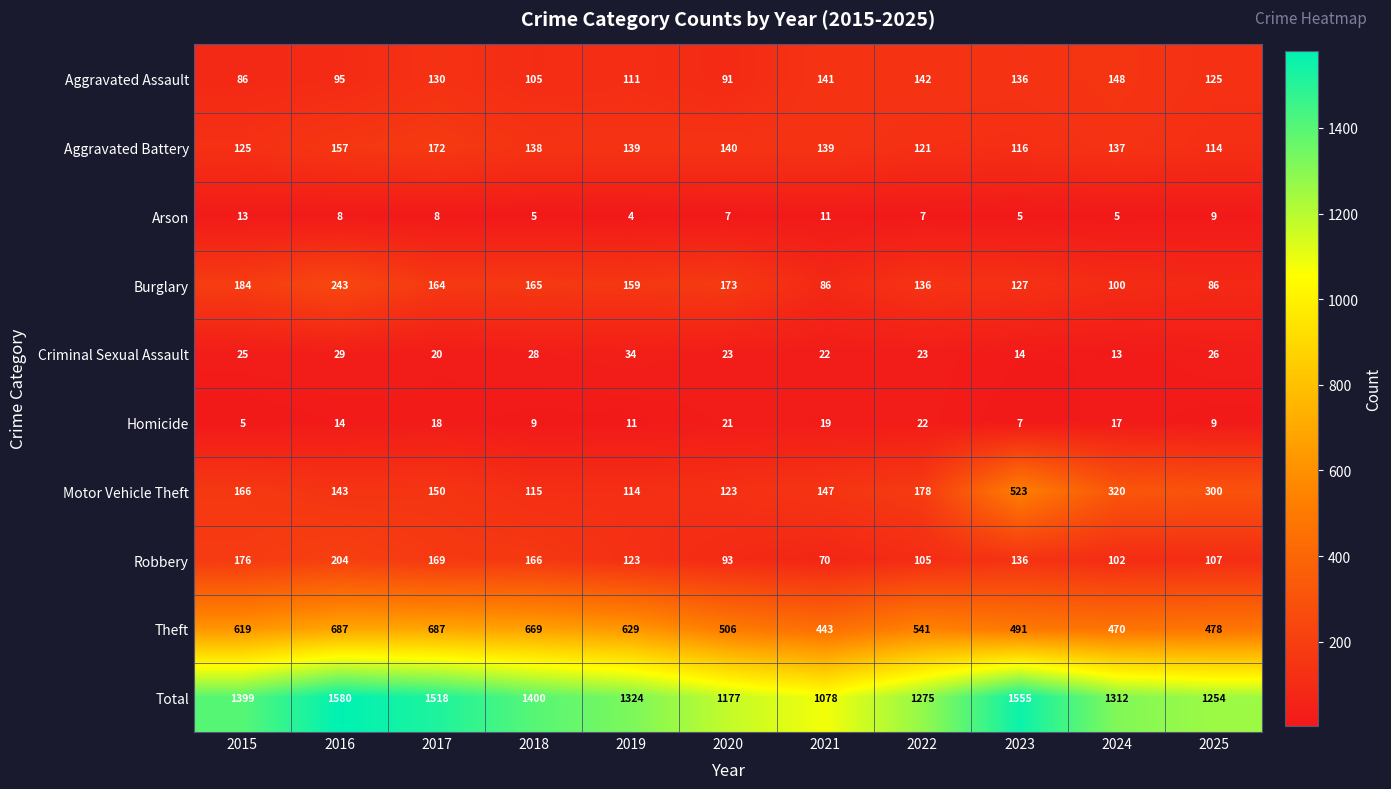

The value of Motor Vehicle Theft at 2023 is 523. True or false?

True